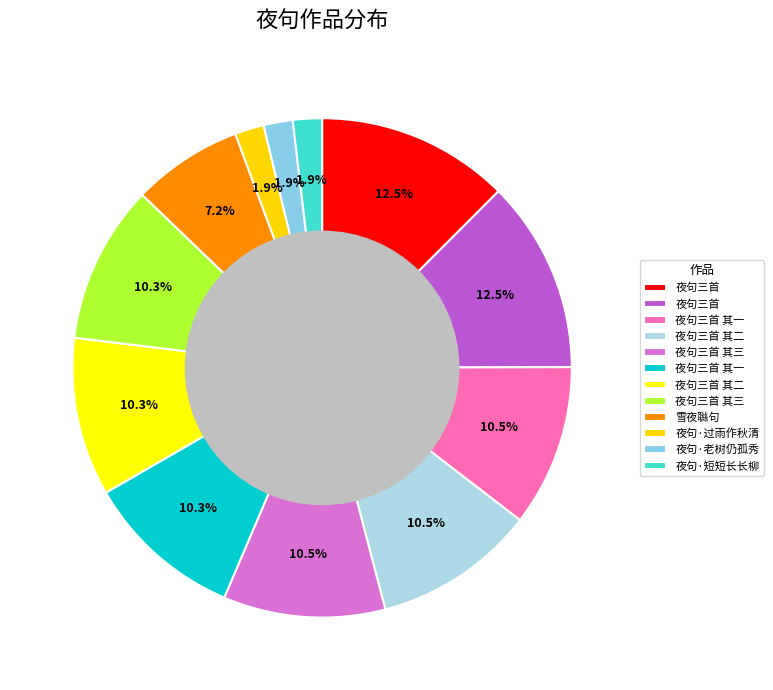

To the nearest percent, what is the difference between the largest and smallest slice percentages?

11%